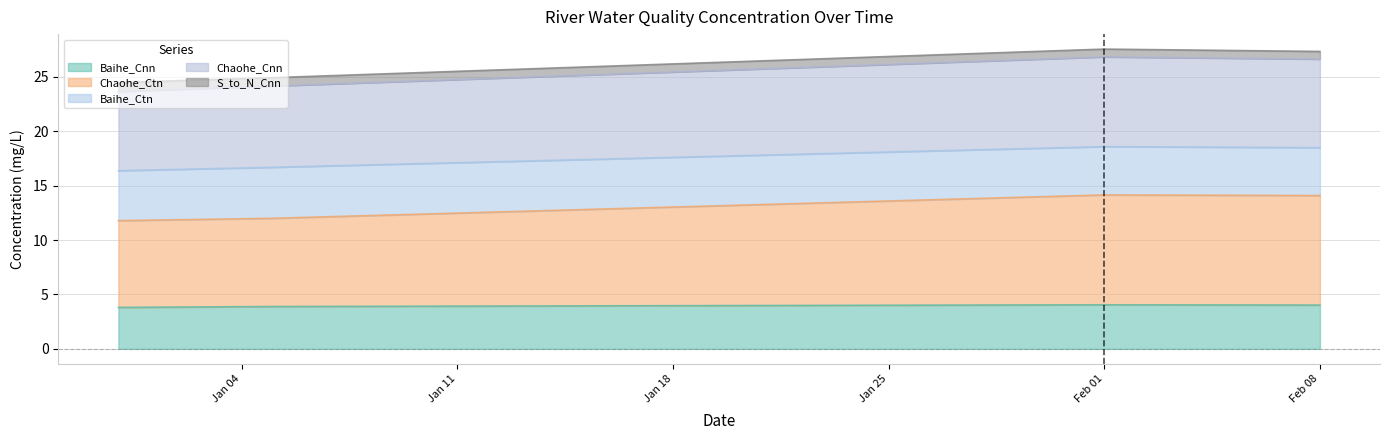

What is the lowest value of the Baihe_Cnn series?

3.8